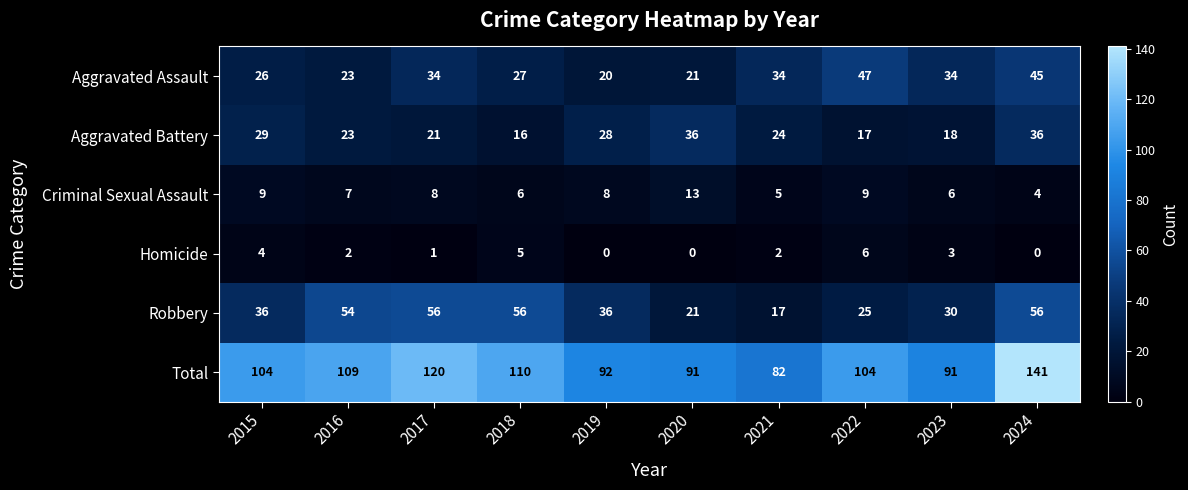

What is the difference between the highest and lowest values at 2016?

107